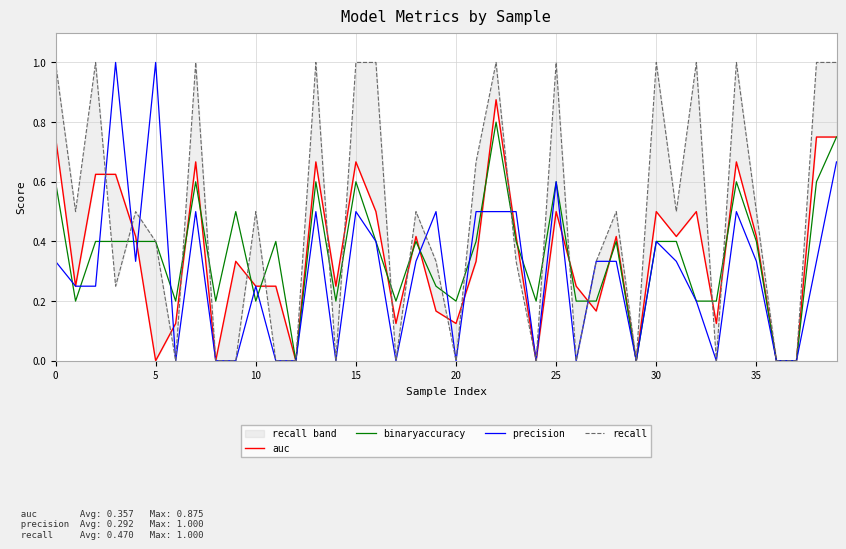

True or false: auc has a value of 0.3 at 21.

True